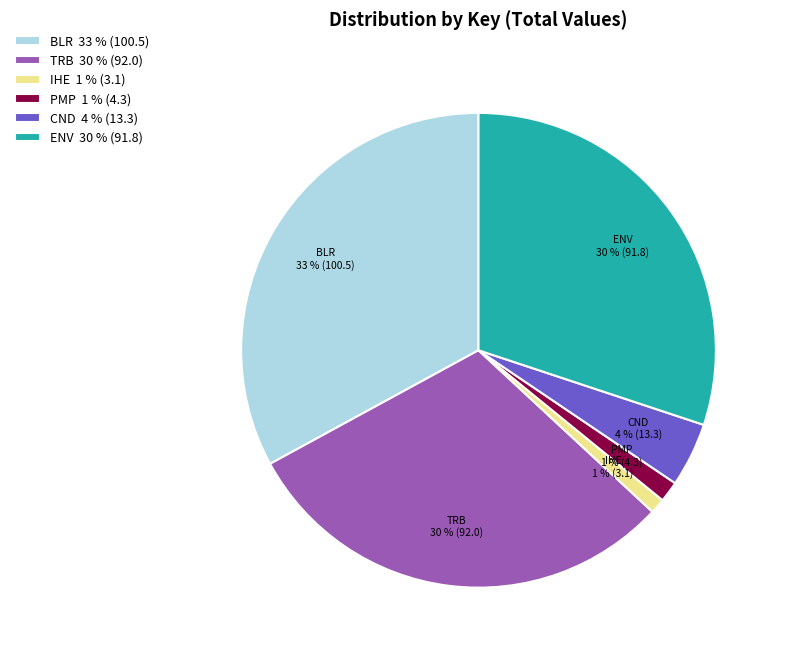

Is there a majority slice in this chart?

No